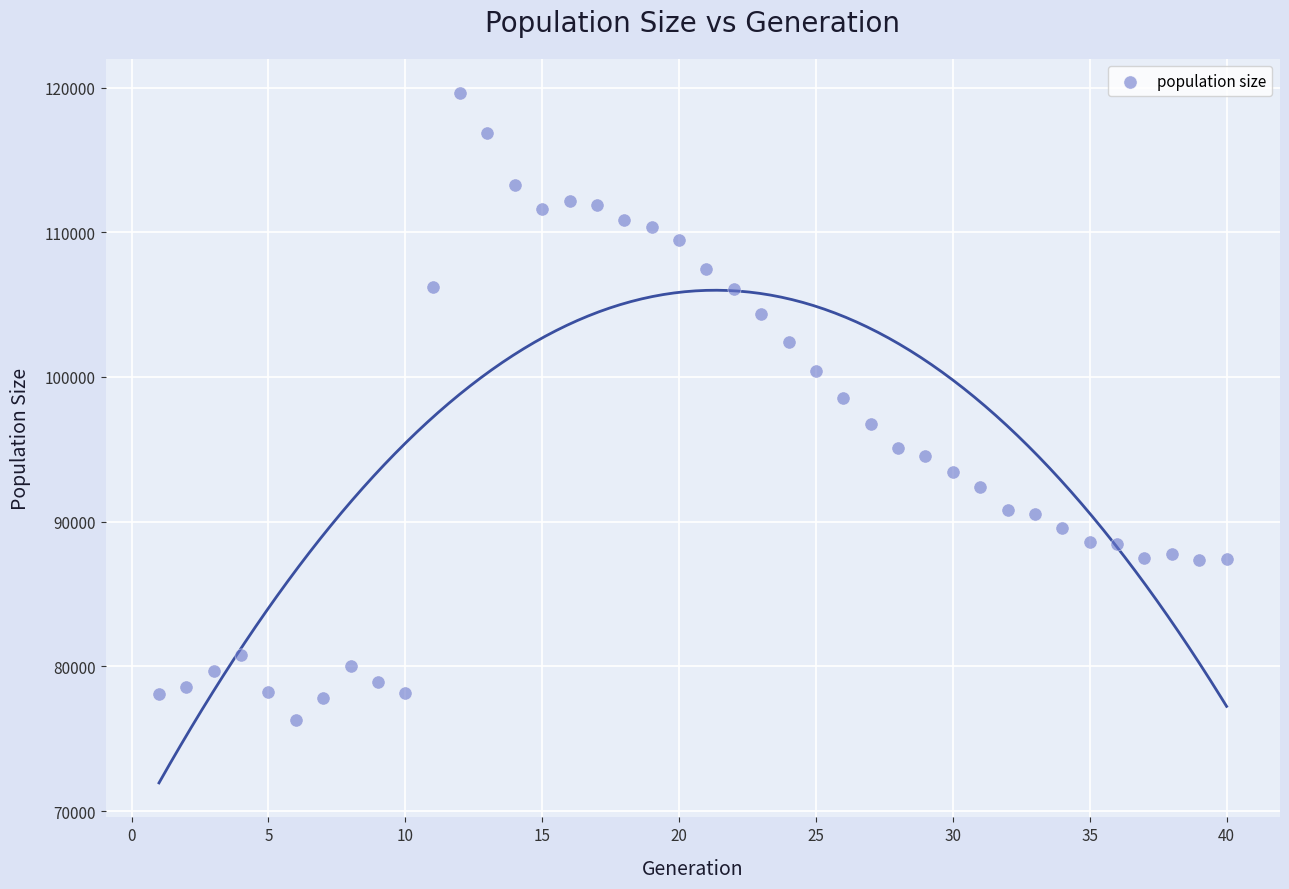

What Y value in the scatter plot is closest to 97939?

98539